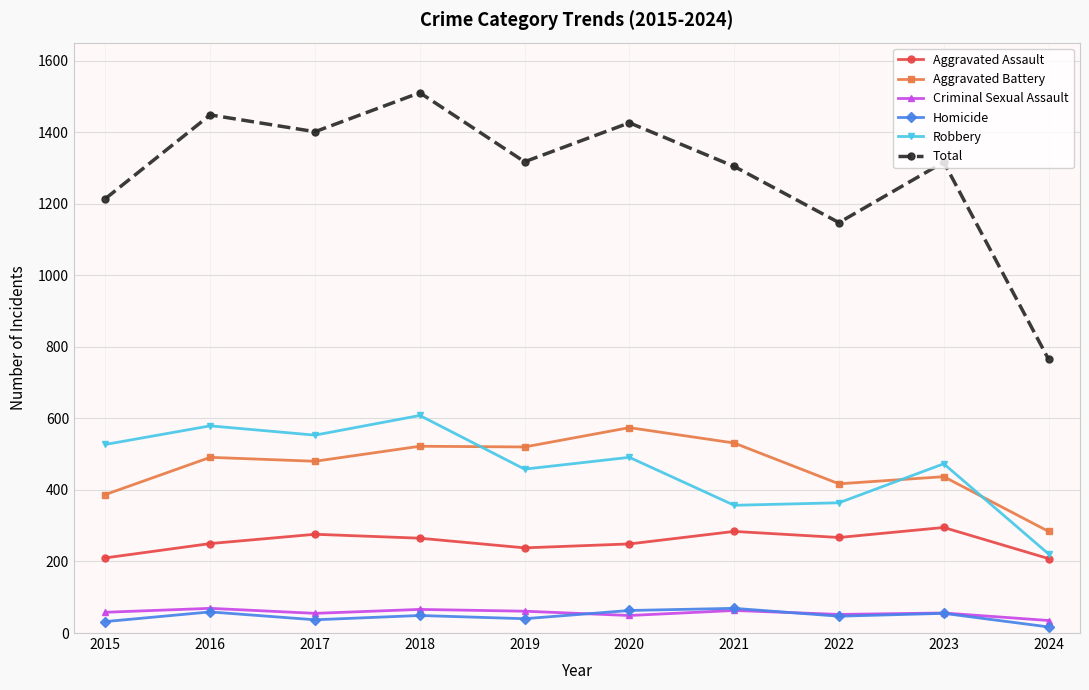

What is the difference between the second highest and minimum values in the Total series?

683